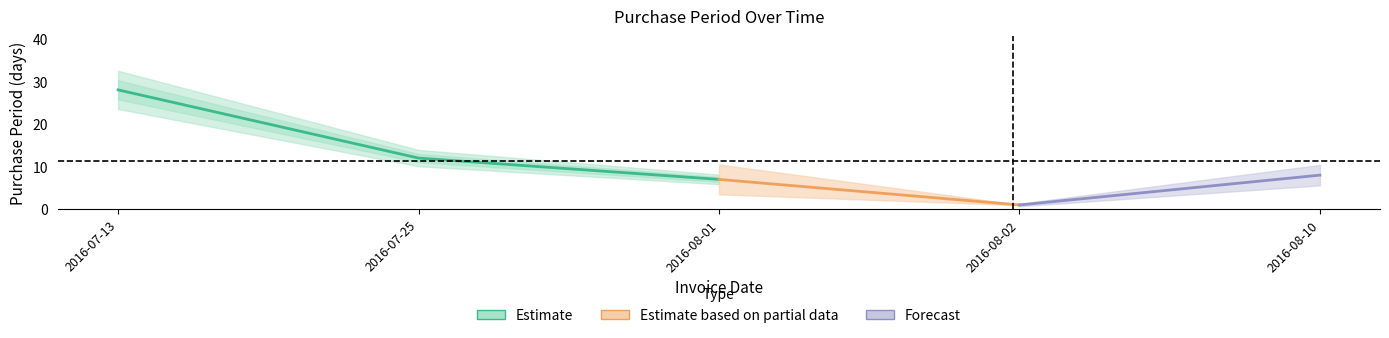

List the labels in order of value, smallest first.

2016-08-02, 2016-08-01, 2016-08-10, 2016-07-25, 2016-07-13